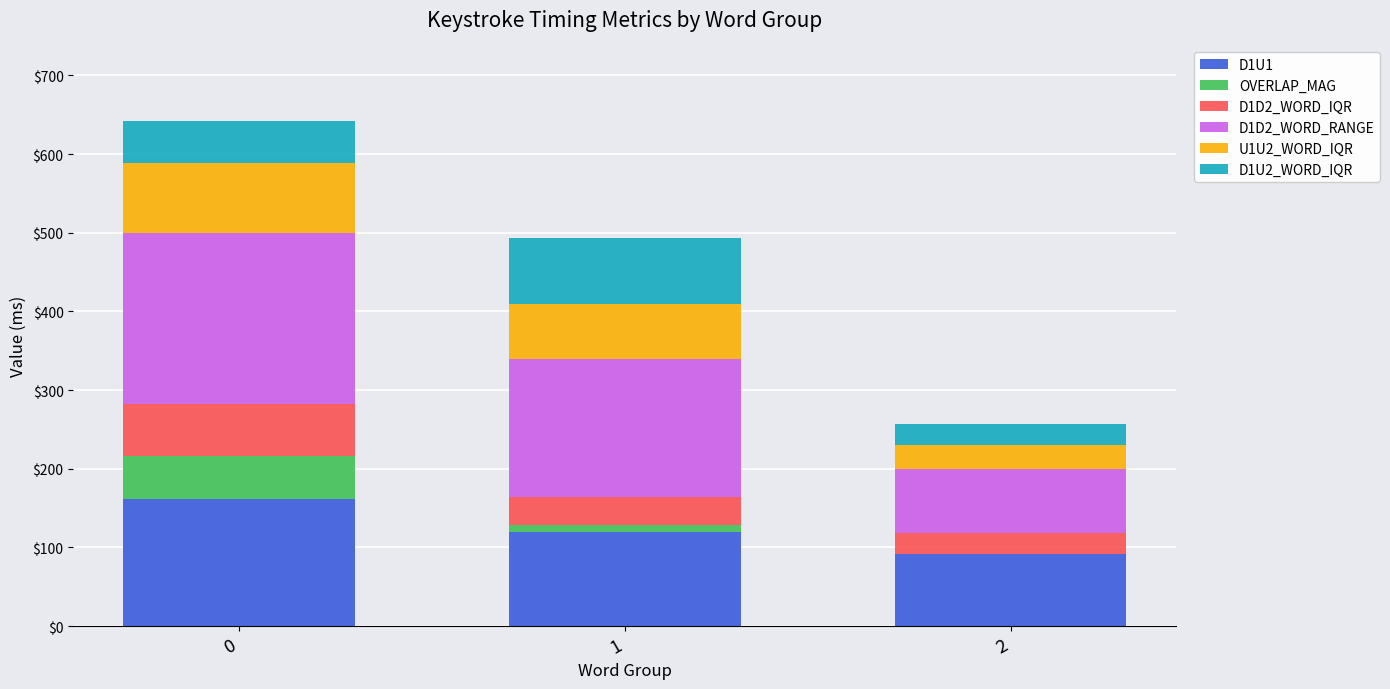

What is the total value across all series at 2?

256.5